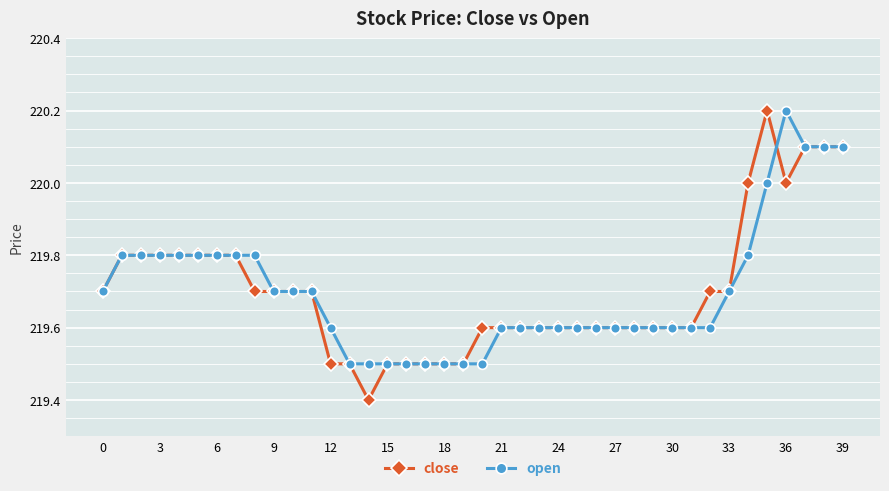

What is the value of the close point at the 31st from the left?

219.6